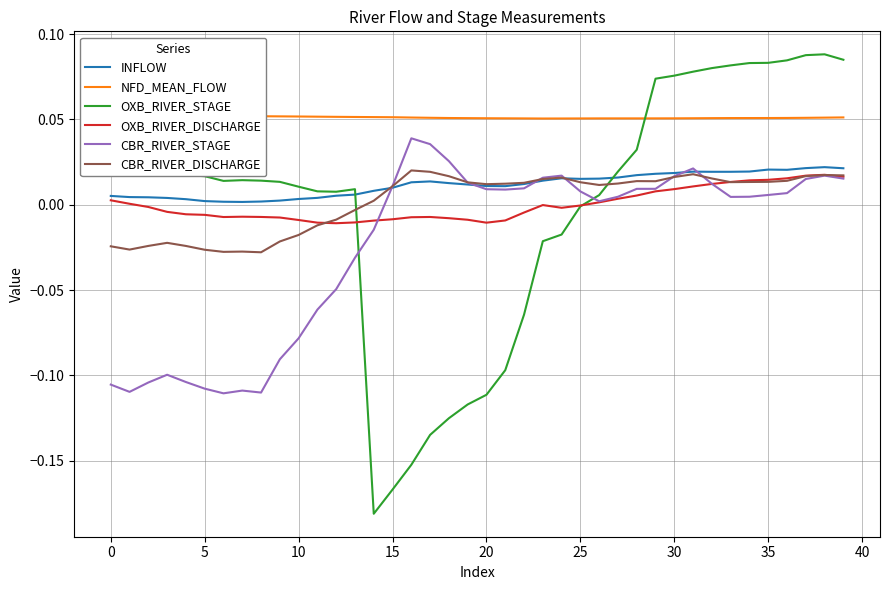

True or false: OXB_RIVER_STAGE and CBR_RIVER_DISCHARGE intersect in this chart.

True